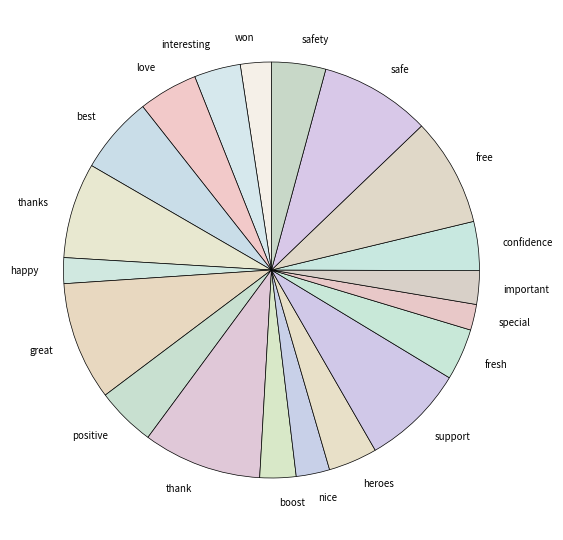

Is the sum of boost and support greater than half?

No